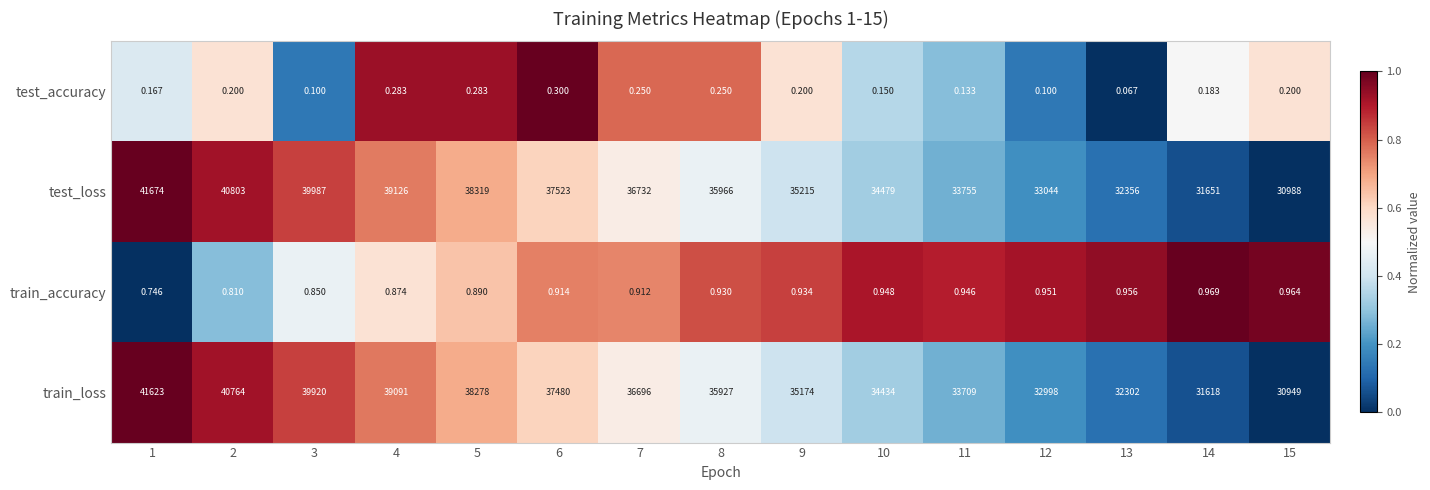

Which series has the widest spread of values?

test_loss